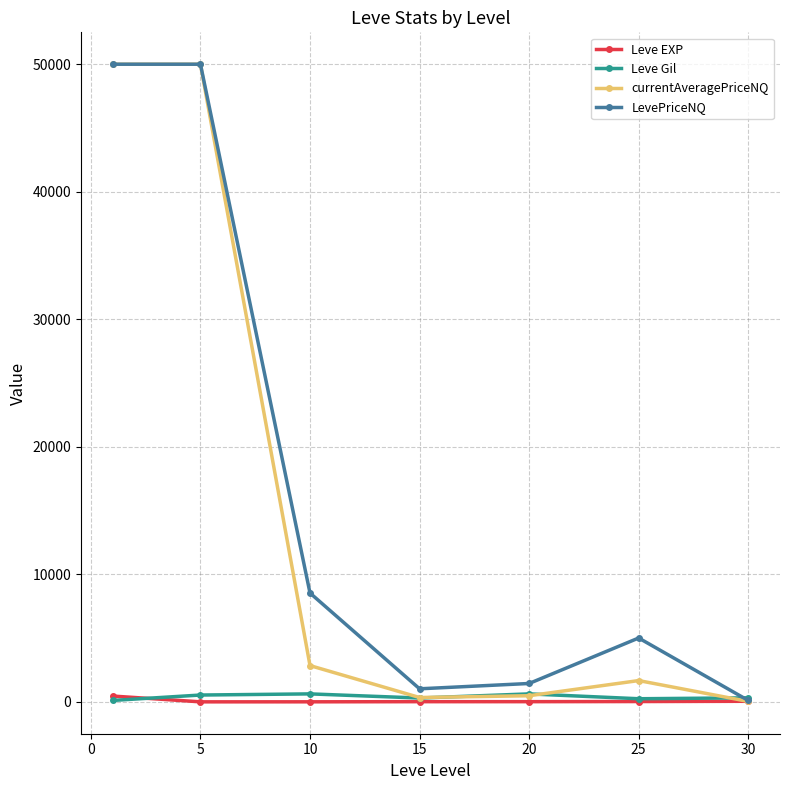

What is the minimum value for currentAveragePriceNQ?

33.7